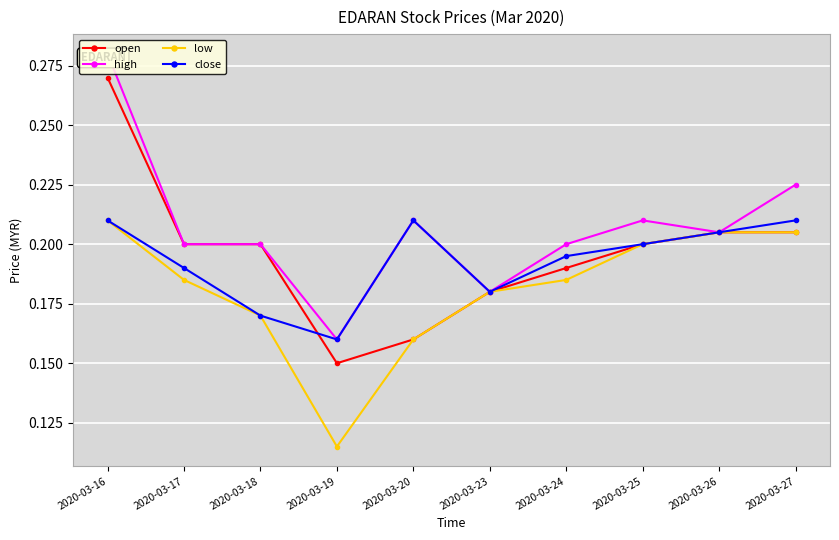

What is the value of the high point at the 8th from the left?

0.2